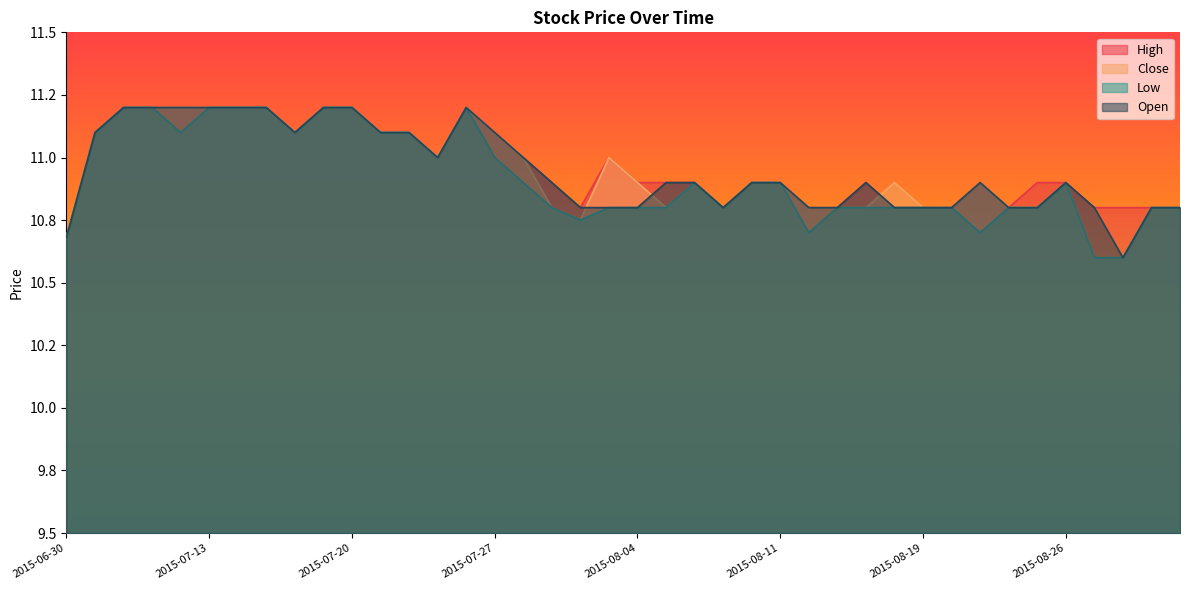

What is the spread (max minus min) of values at 2015-08-13?

0.1